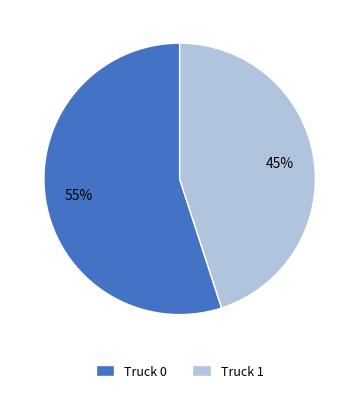

To the nearest percent, what is the difference between the largest and smallest slice percentages?

10%